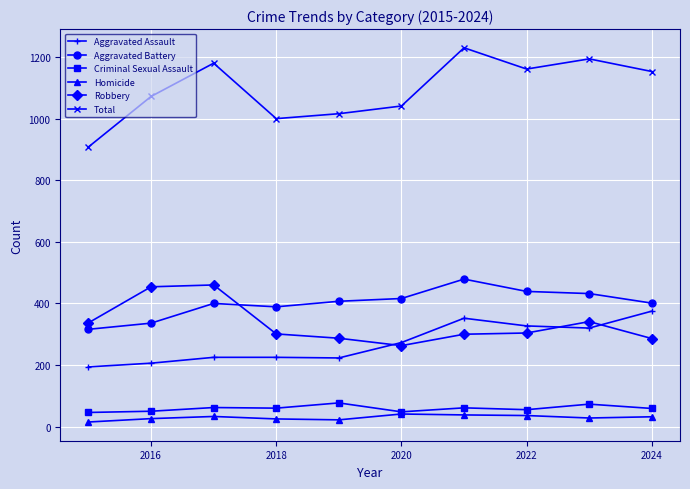

Which series has the largest total across all categories?

Total